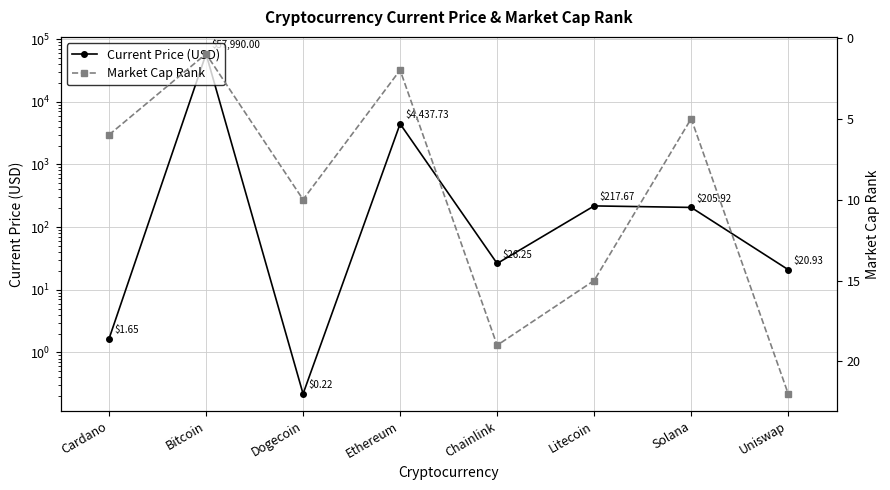

What is the sum of all Market Cap Rank values?

80.0